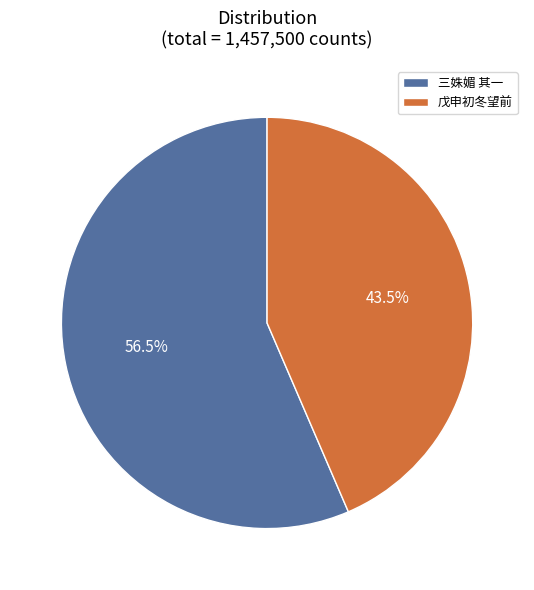

Between 三姝媚 其一 and 戊申初冬望前, which is larger?

三姝媚 其一